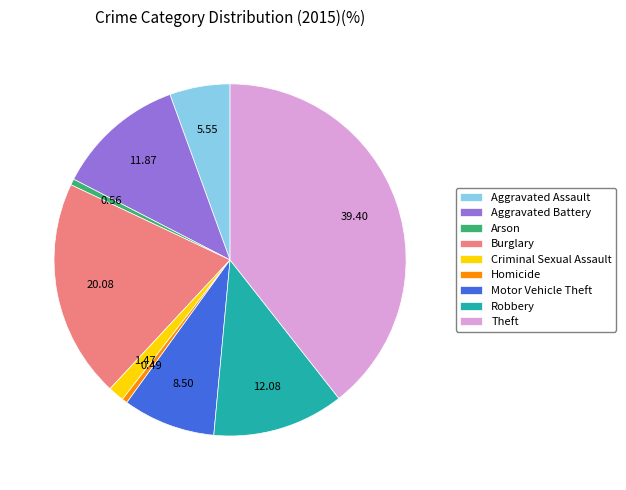

Which category has the biggest portion of the pie?

Theft